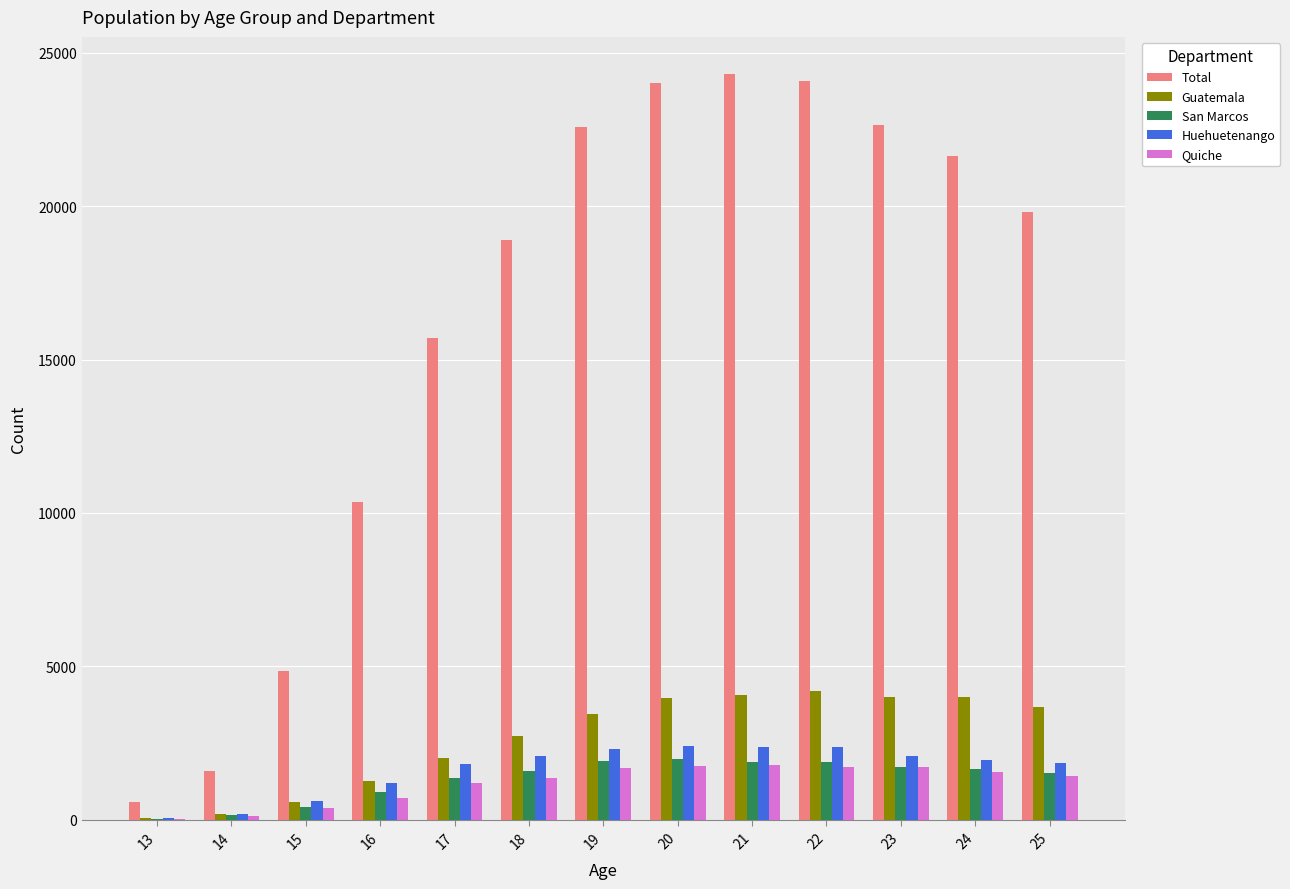

Between 15 and 18, which series saw the biggest shift?

Total